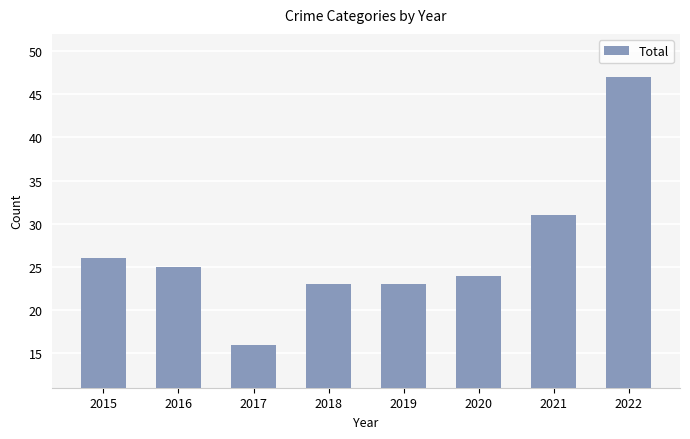

Which category has the lowest value across all series?

2017